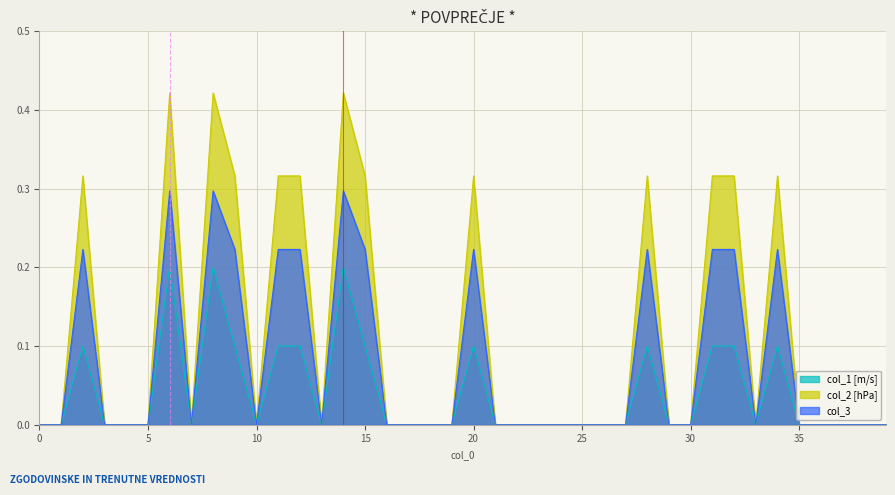

Reading left to right, extract all data points from this chart.

col_1: 0.0	0.0	0.1	0.0	0.0	0.0	0.2	0.0	0.2	0.1	0.0	0.1	0.1	0.0	0.2	0.1	0.0	0.0	0.0	0.0	0.1	0.0	0.0	0.0	0.0	0.0	0.0	0.0	0.1	0.0	0.0	0.1	0.1	0.0	0.1	0.0	0.0	0.0	0.0	0.0
col_2: 0.0	0.0	0.3	0.0	0.0	0.0	0.4	0.0	0.4	0.3	0.0	0.3	0.3	0.0	0.4	0.3	0.0	0.0	0.0	0.0	0.3	0.0	0.0	0.0	0.0	0.0	0.0	0.0	0.3	0.0	0.0	0.3	0.3	0.0	0.3	0.0	0.0	0.0	0.0	0.0
col_3: 0.0	0.0	0.2	0.0	0.0	0.0	0.3	0.0	0.3	0.2	0.0	0.2	0.2	0.0	0.3	0.2	0.0	0.0	0.0	0.0	0.2	0.0	0.0	0.0	0.0	0.0	0.0	0.0	0.2	0.0	0.0	0.2	0.2	0.0	0.2	0.0	0.0	0.0	0.0	0.0